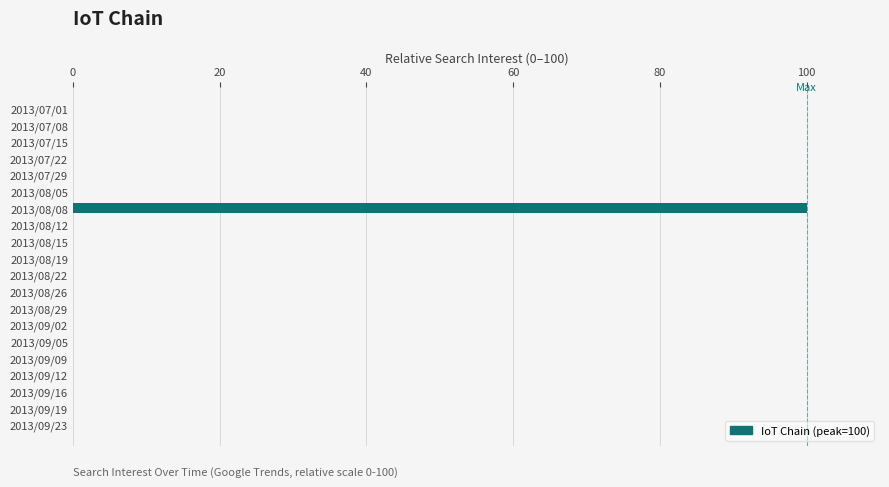

Reading top to bottom, transcribe all the data shown in this chart.

2013/07/01=0	2013/07/08=0	2013/07/15=0	2013/07/22=0	2013/07/29=0	2013/08/05=0	2013/08/08=100	2013/08/12=0	2013/08/15=0	2013/08/19=0	2013/08/22=0	2013/08/26=0	2013/08/29=0	2013/09/02=0	2013/09/05=0	2013/09/09=0	2013/09/12=0	2013/09/16=0	2013/09/19=0	2013/09/23=0